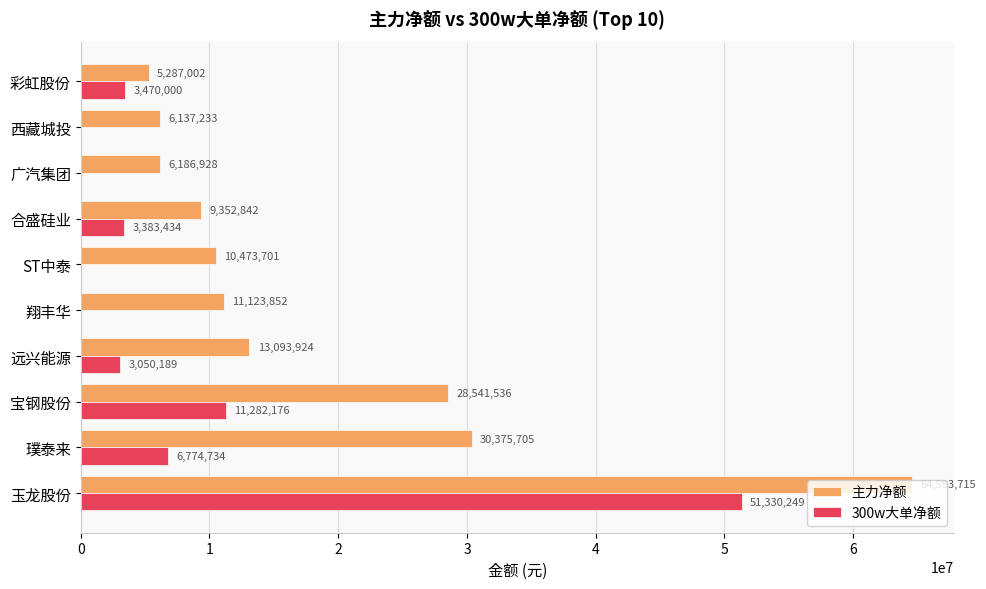

Which label corresponds to the largest value in the chart?

玉龙股份